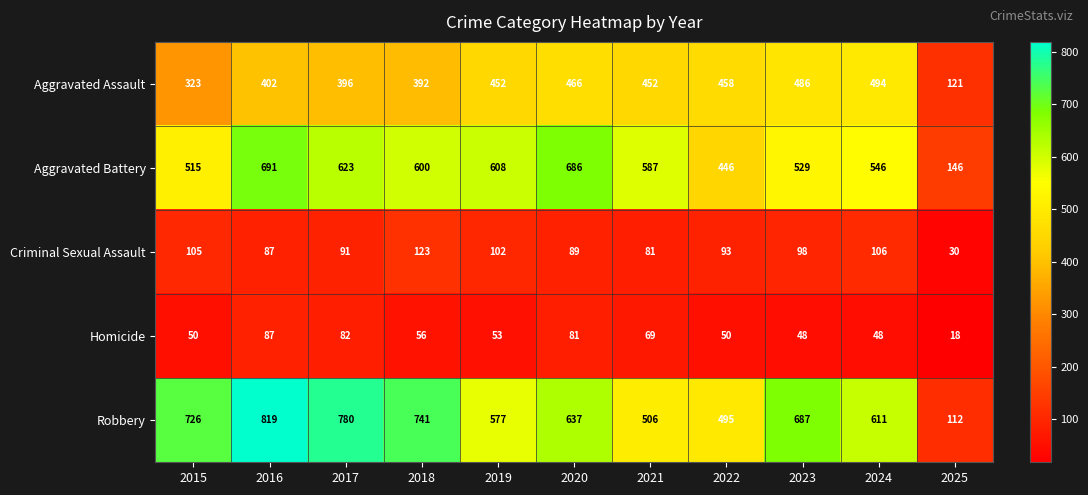

True or false: Aggravated Battery has a value of 587 at 2021.

True